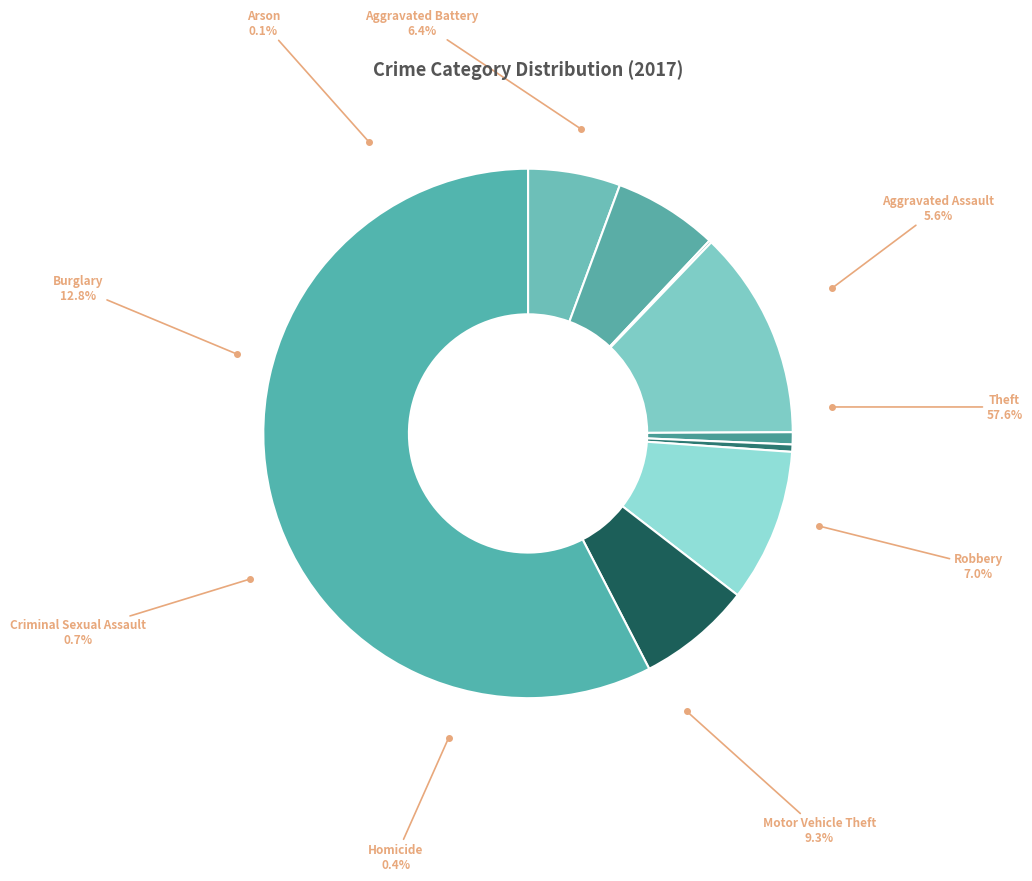

True or false: Arson accounts for 0% of the total.

True